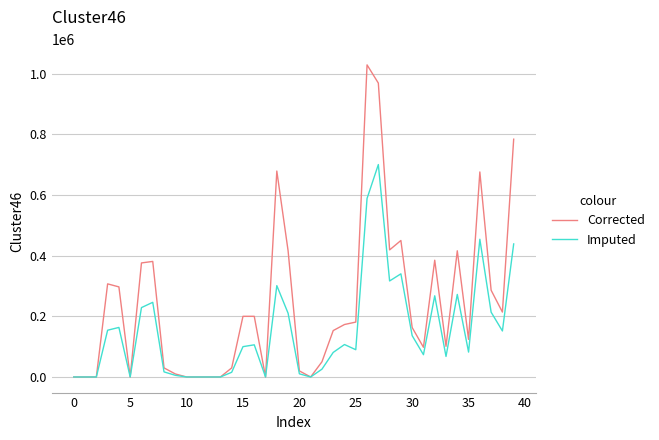

What is the maximum value shown in the chart?

1029000